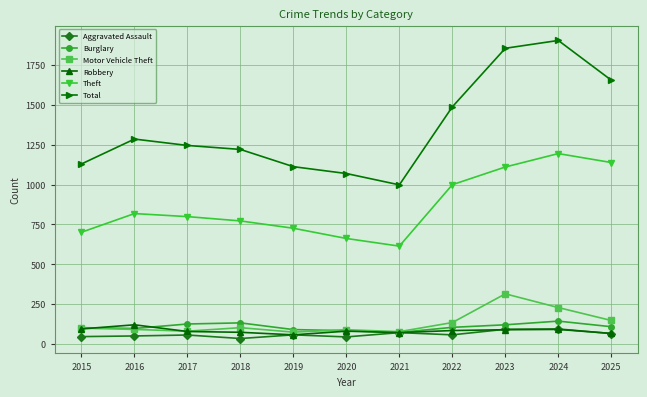

True or false: Robbery has more than 1 points higher than both neighbors.

True